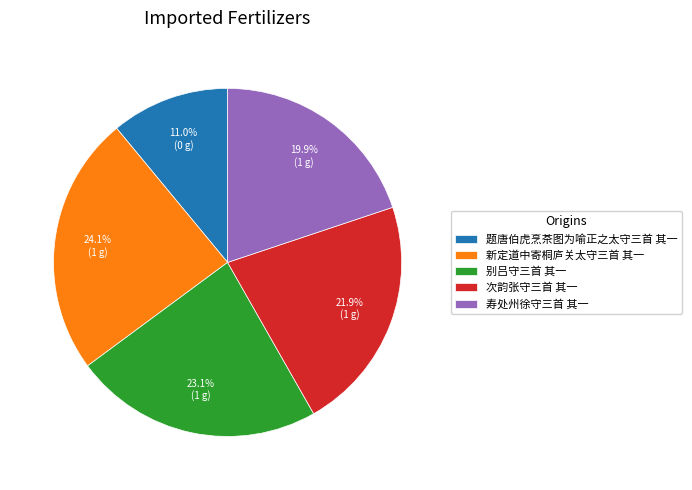

Rank the categories by value from lowest to highest.

题唐伯虎烹茶图为喻正之太守三首 其一, 寿处州徐守三首 其一, 次韵张守三首 其一, 别吕守三首 其一, 新定道中寄桐庐关太守三首 其一